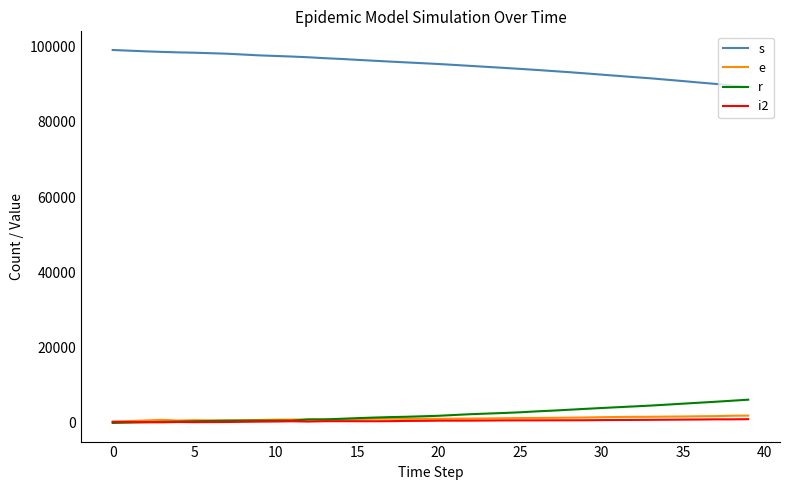

True or false: s and i2 cross at least once.

False